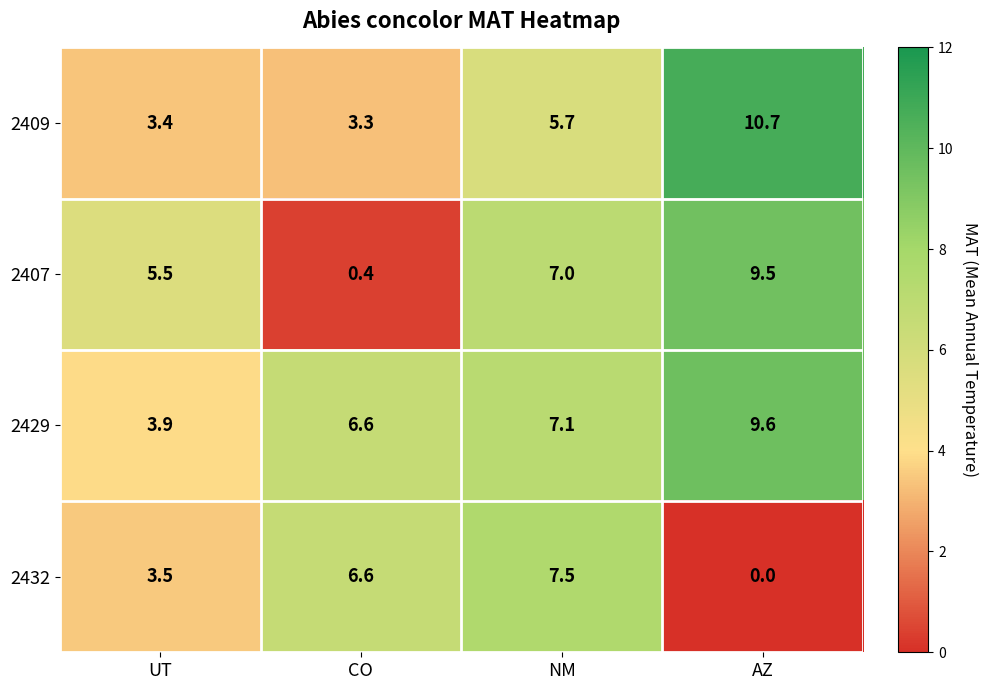

Reading left to right, list all the values displayed in this chart.

2409: UT=3.4	CO=3.3	NM=5.7	AZ=10.7
2407: UT=5.5	CO=0.4	NM=7.0	AZ=9.5
2429: UT=3.9	CO=6.6	NM=7.1	AZ=9.6
2432: UT=3.5	CO=6.6	NM=7.5	AZ=0.0